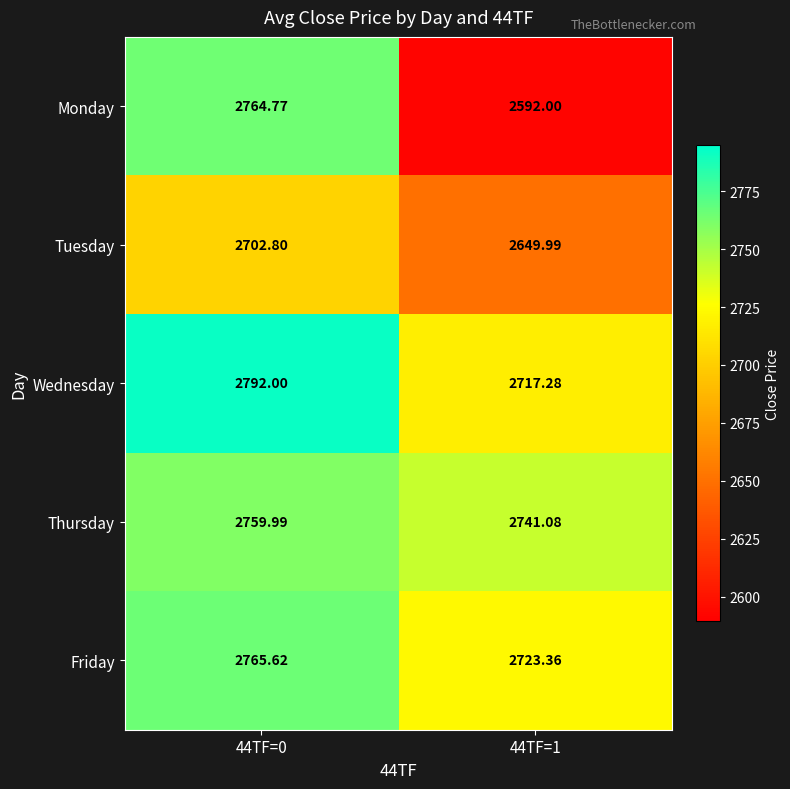

At which category does the chart reach its peak across all series?

44TF=0